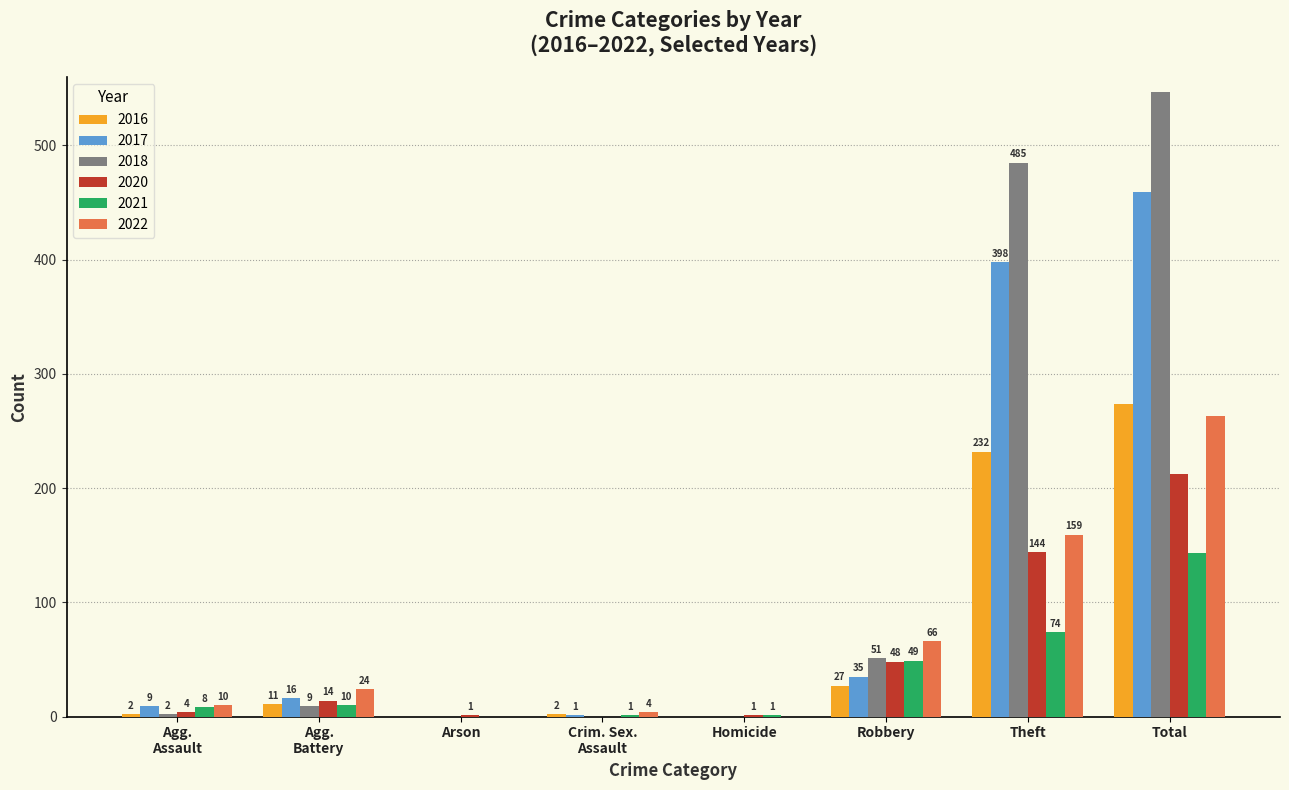

What is the sum of the 2016 values at Theft and Homicide?

232